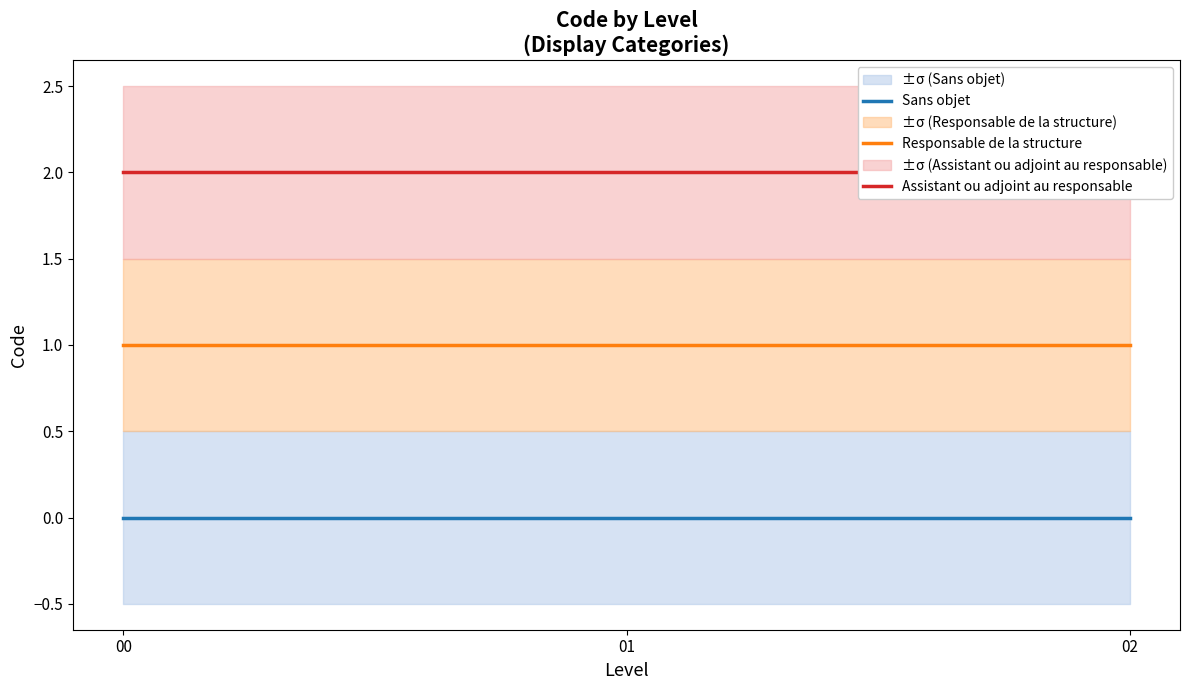

List the series in order of their peak value, lowest first.

Sans objet, Responsable de la structure, Assistant ou adjoint au responsable